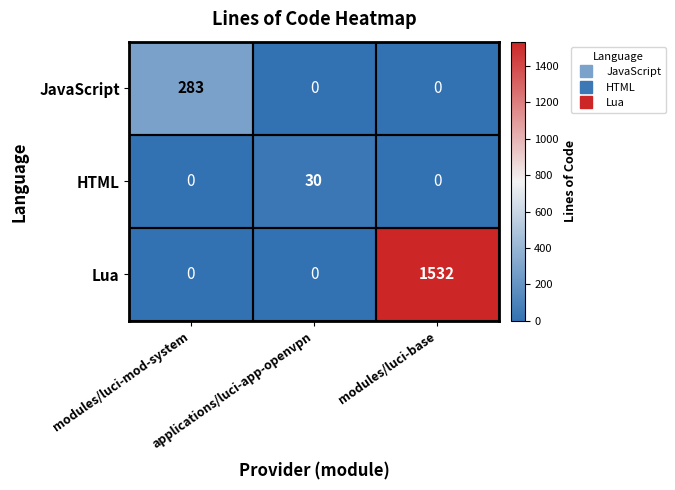

What is the total value across all series at modules/luci-mod-system?

283